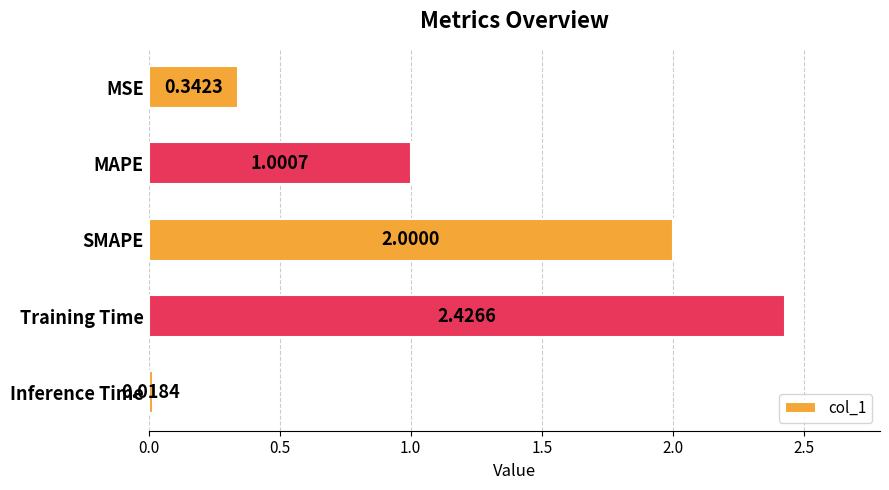

What is the label of the 5th bar from the bottom?

MSE